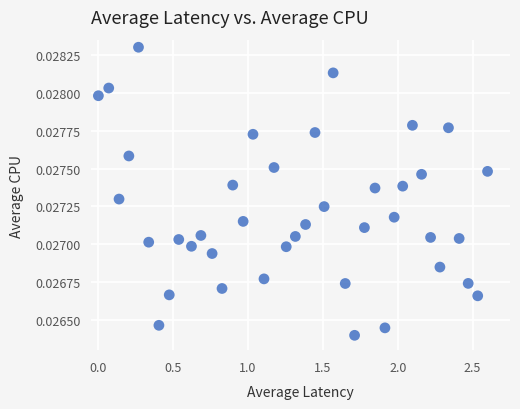

What is the range of X values (max minus min)?

2.6